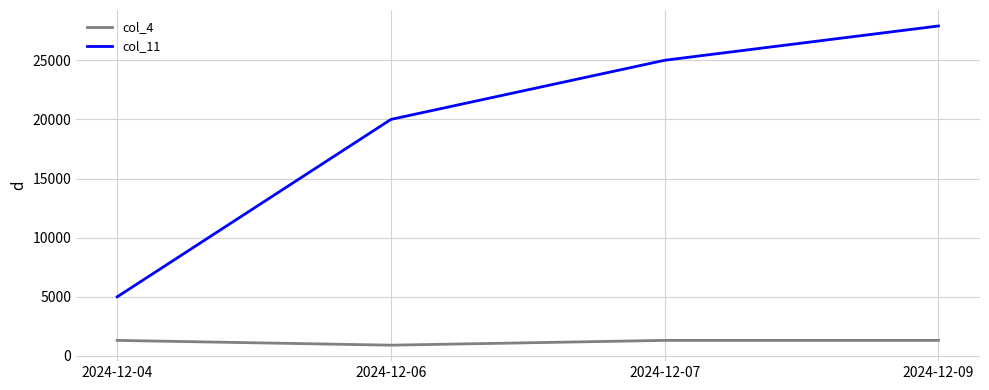

Is it true that col_11 equals 5000 at 2024-12-04?

True